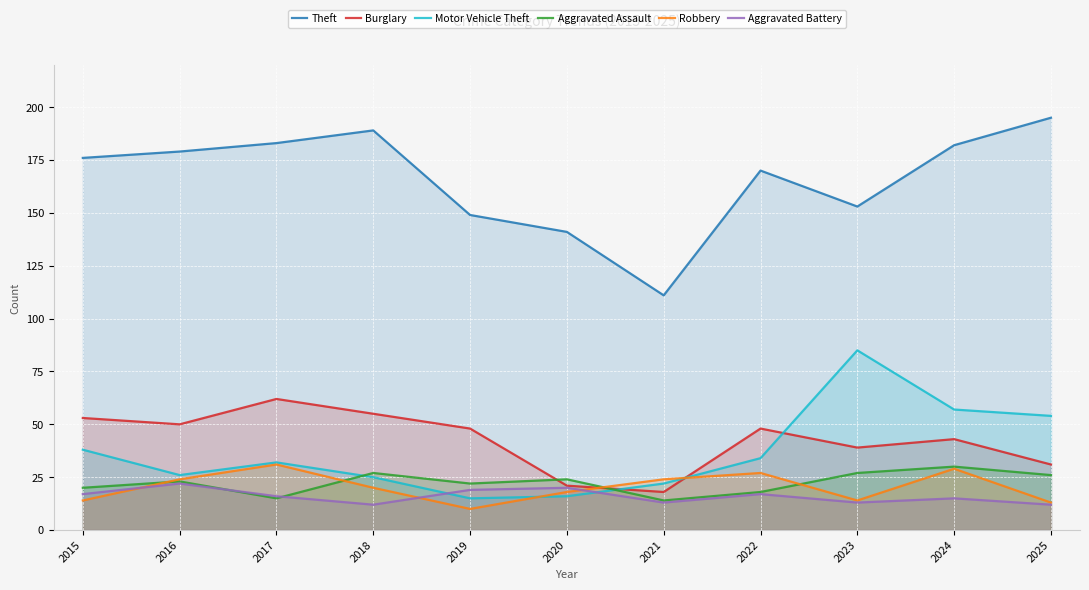

What is the difference between the maximum and minimum values in the Aggravated Battery series?

10